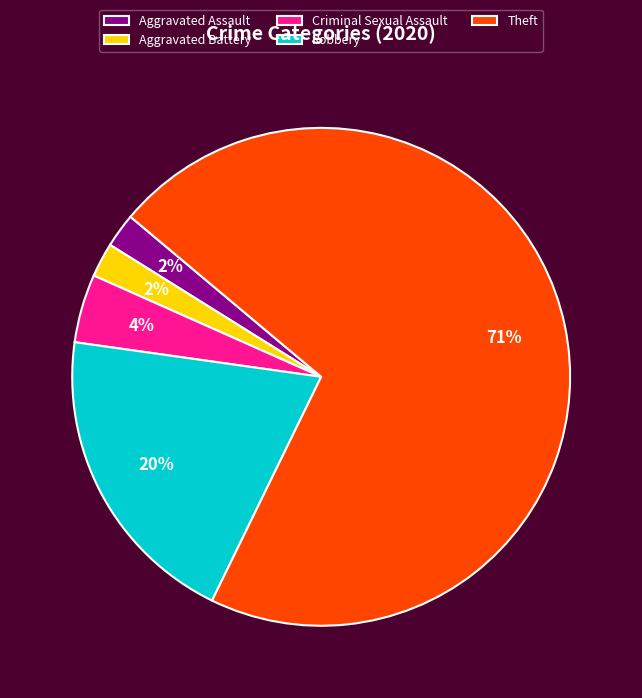

Do Aggravated Battery and Criminal Sexual Assault together represent more than half of the pie?

No